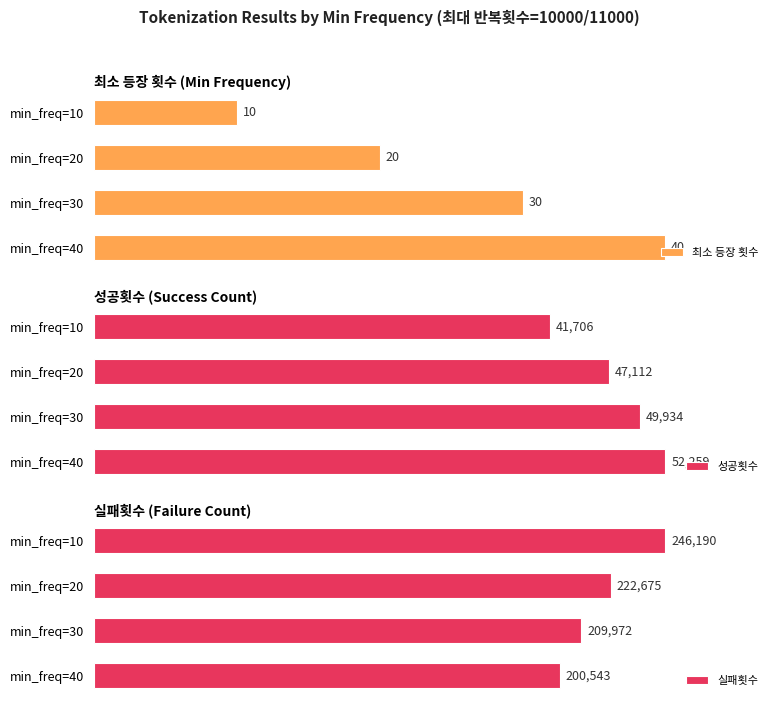

What is the sum of all 최소 등장 횟수 values?

100